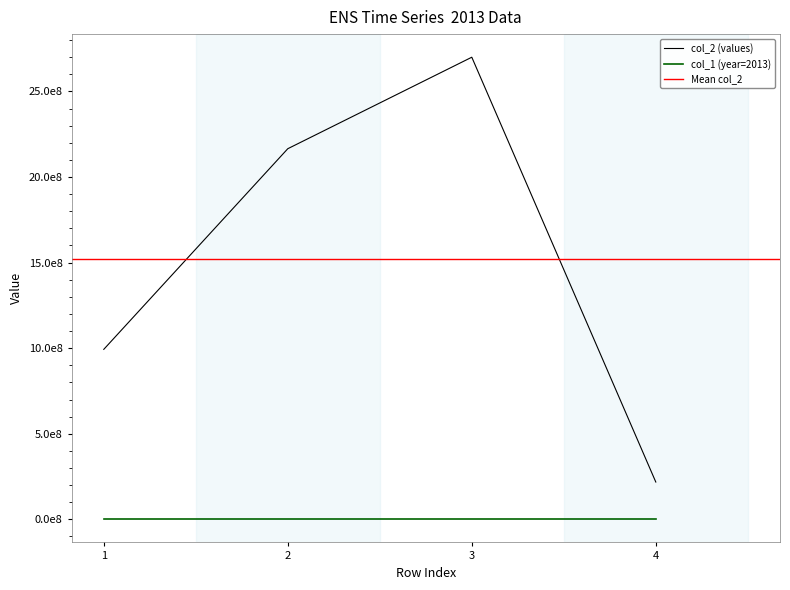

Between 4 and 1, which is larger?

1